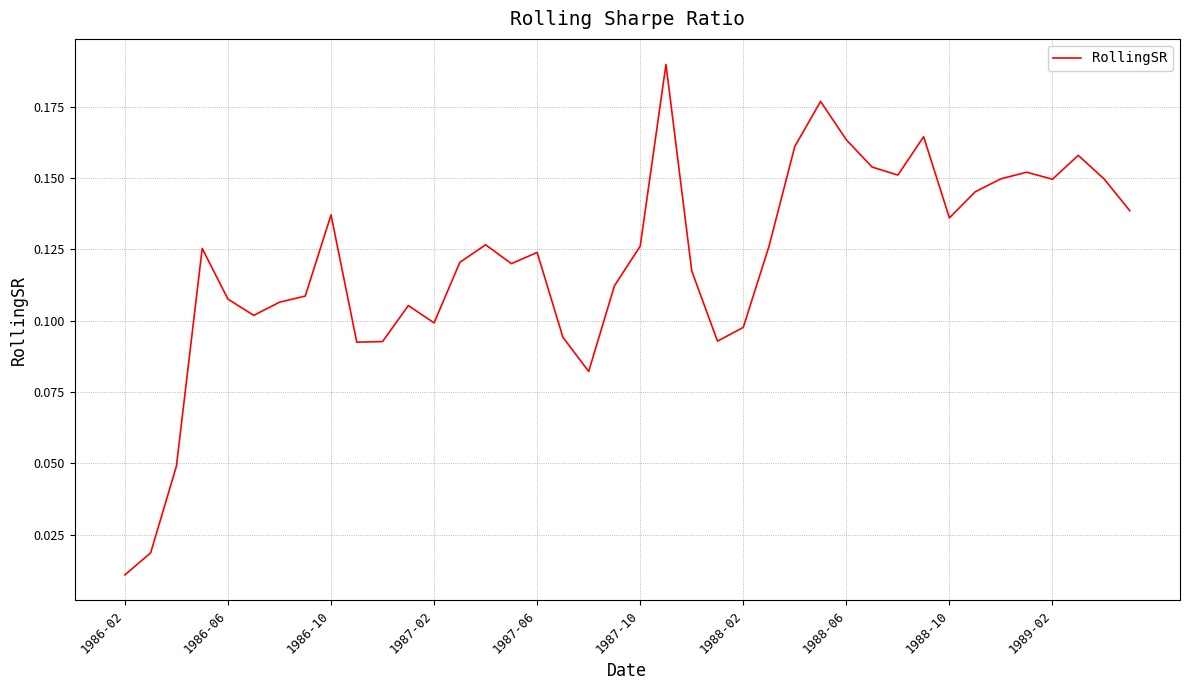

Where is the data nearest to the value 0?

1986-02